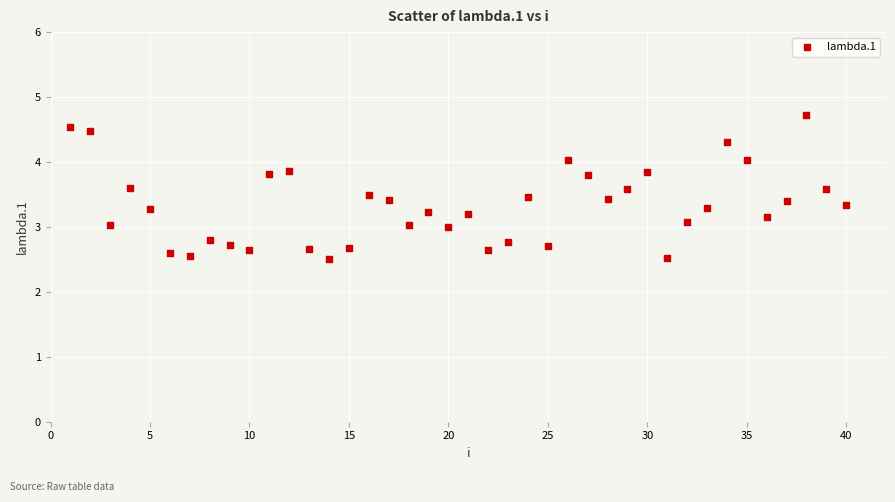

What is the range of Y values (max minus min)?

2.2